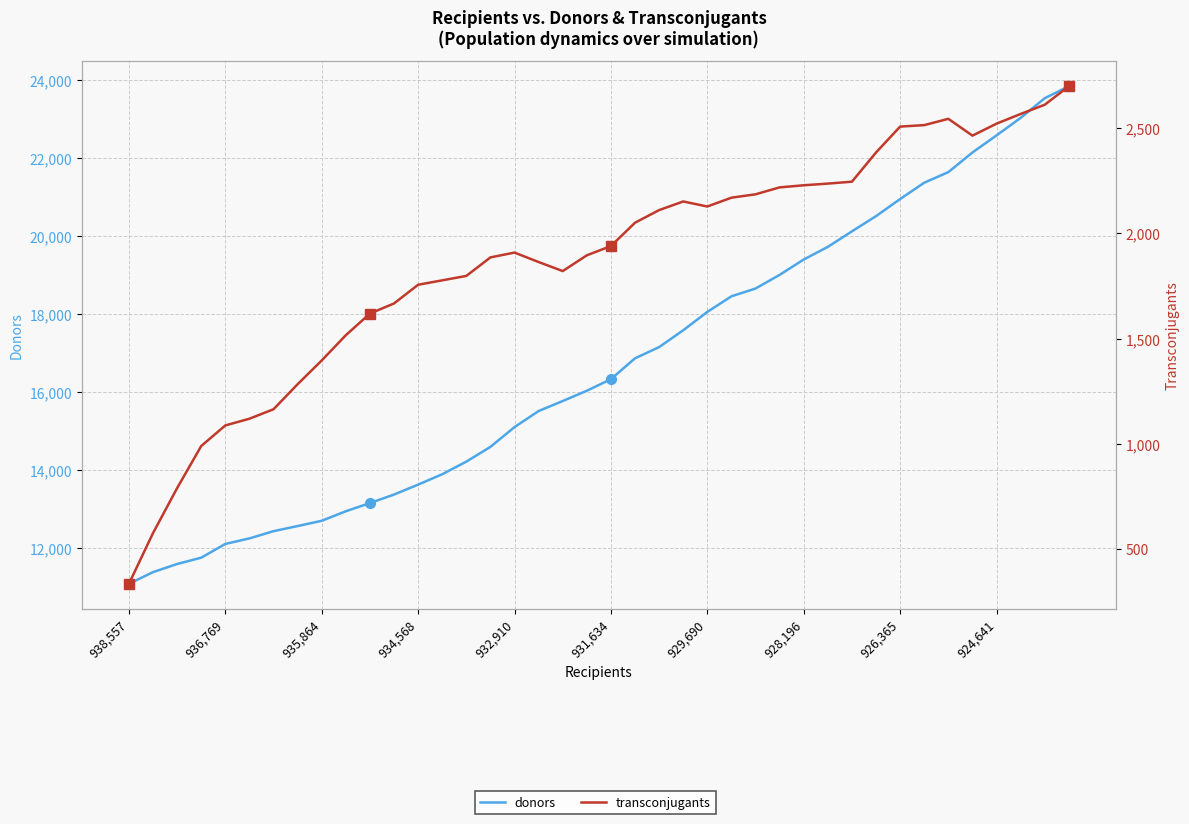

What is the total value across all series at 929,690?

20186